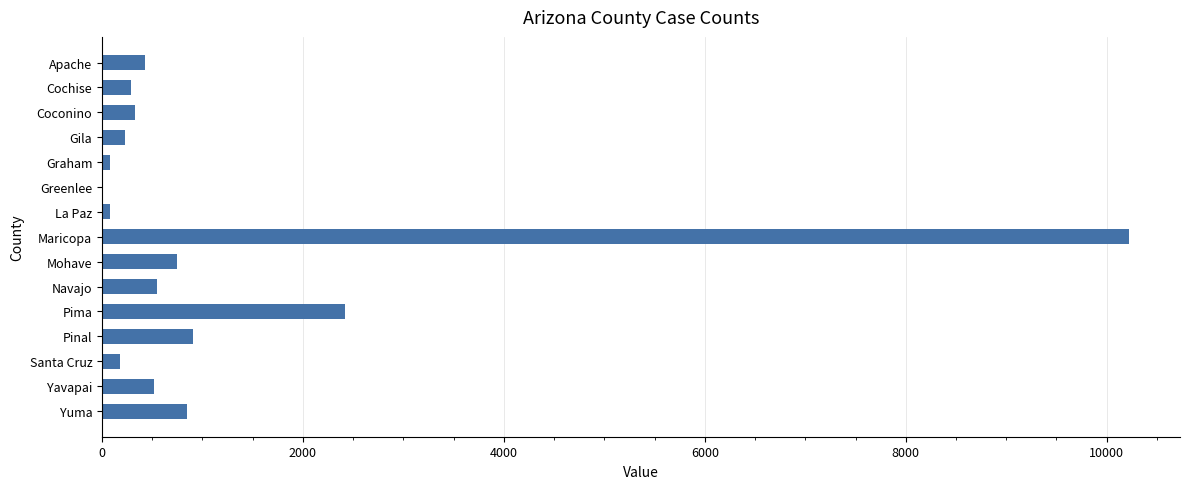

Does the chart contain stacked bars?

No